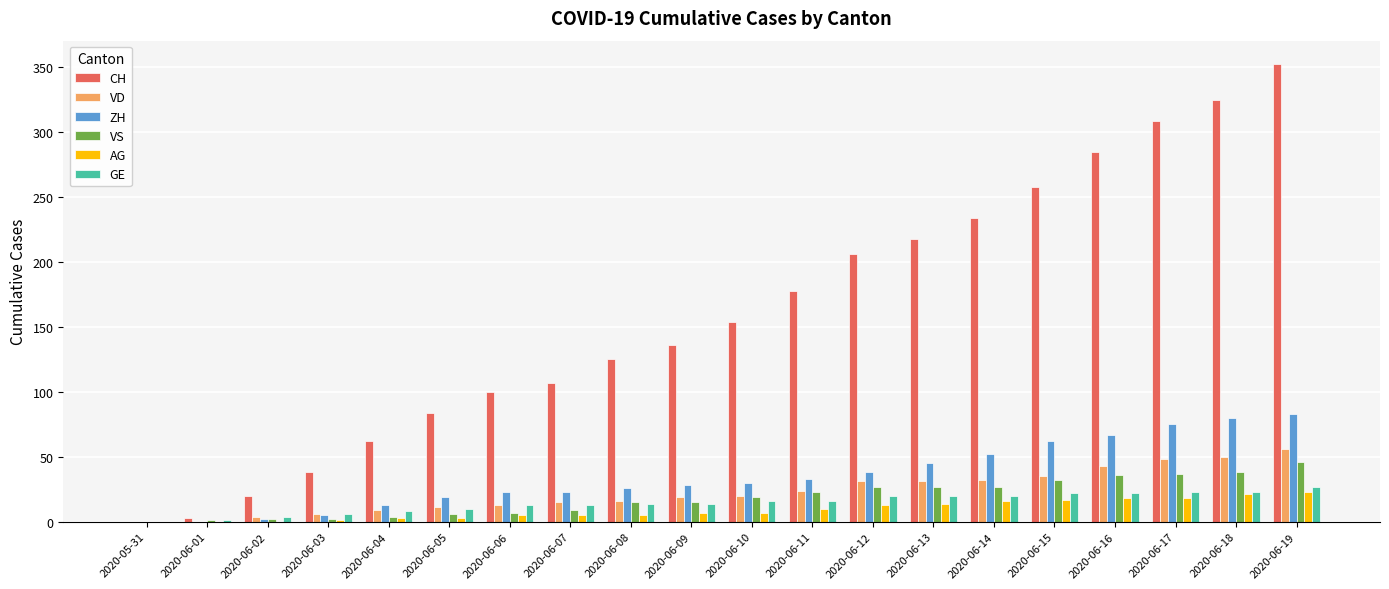

Between 2020-06-02 and 2020-06-10, which series saw the biggest shift?

CH